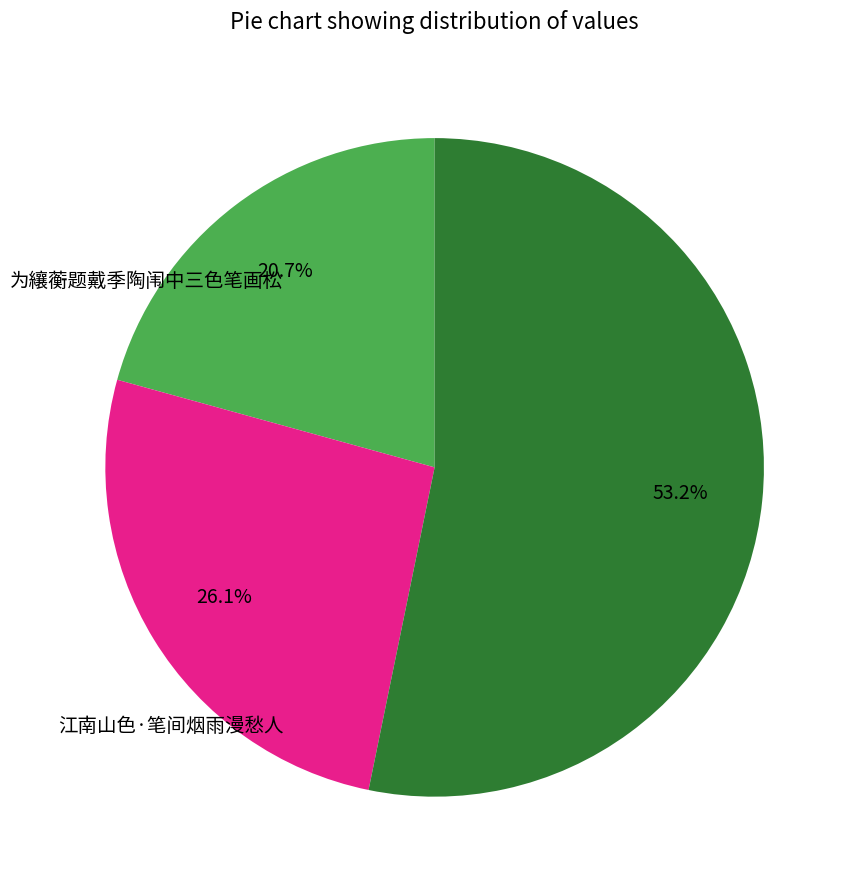

Count the number of slices in the pie.

3